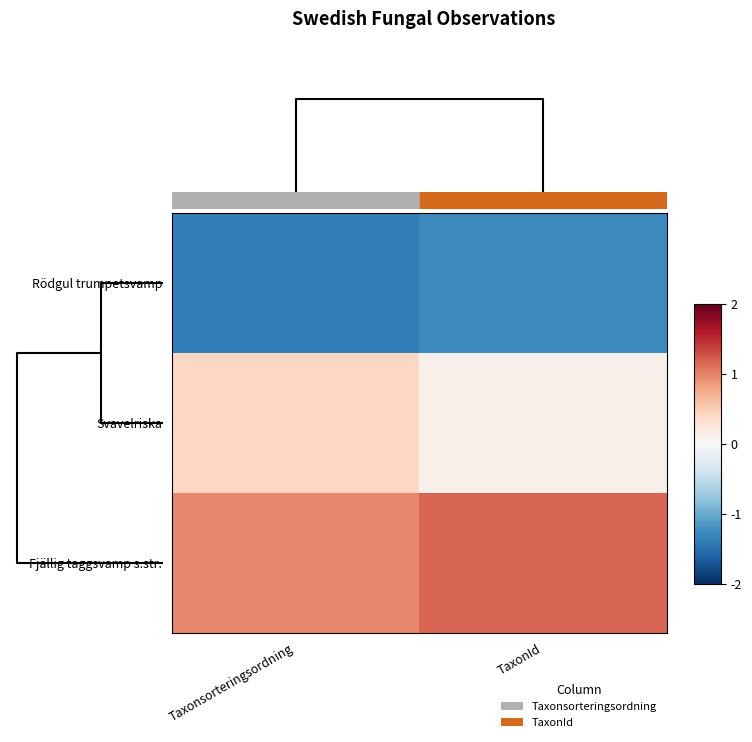

Rank the series at TaxonId from lowest to highest value.

Rödgul trumpetsvamp, Svavelriska, Fjällig taggsvamp s.str.